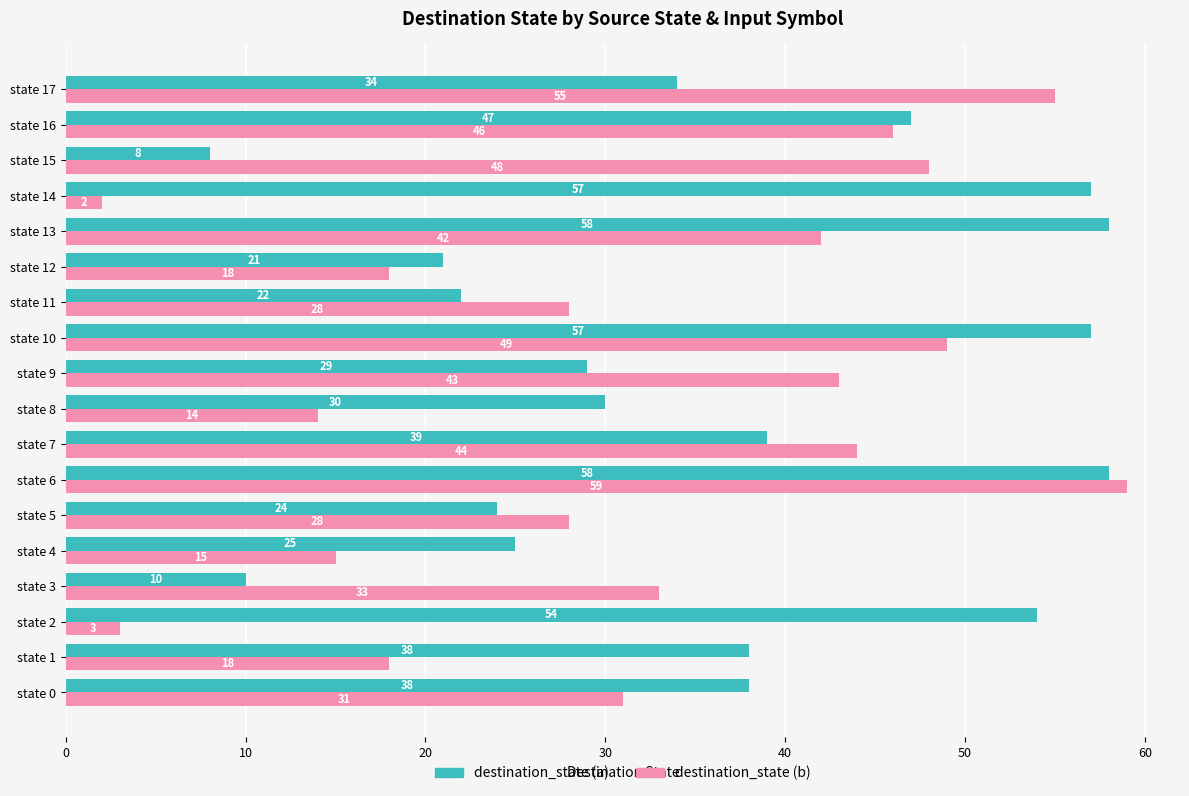

What value does the destination_state (a) series have at state 15?

8